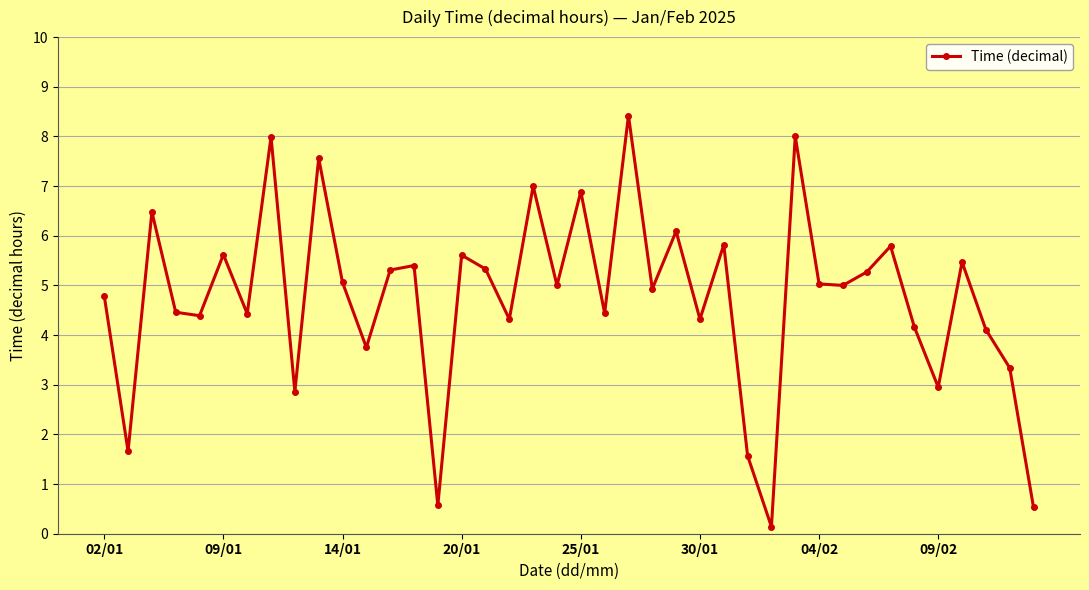

What is the greatest value displayed?

8.4